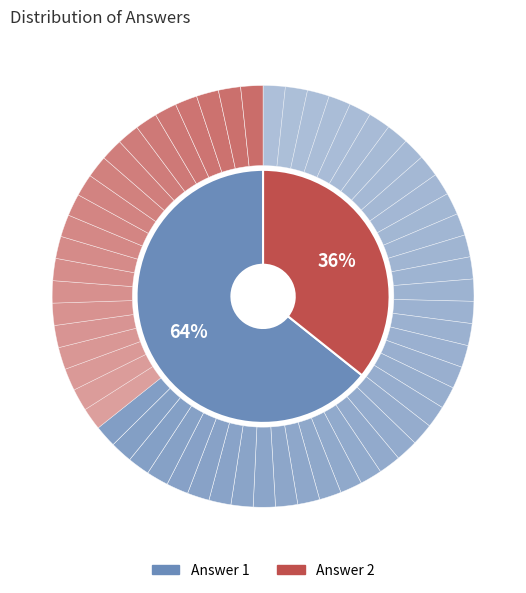

What is the total percentage of Answer 2 and Answer 1?

100.0%